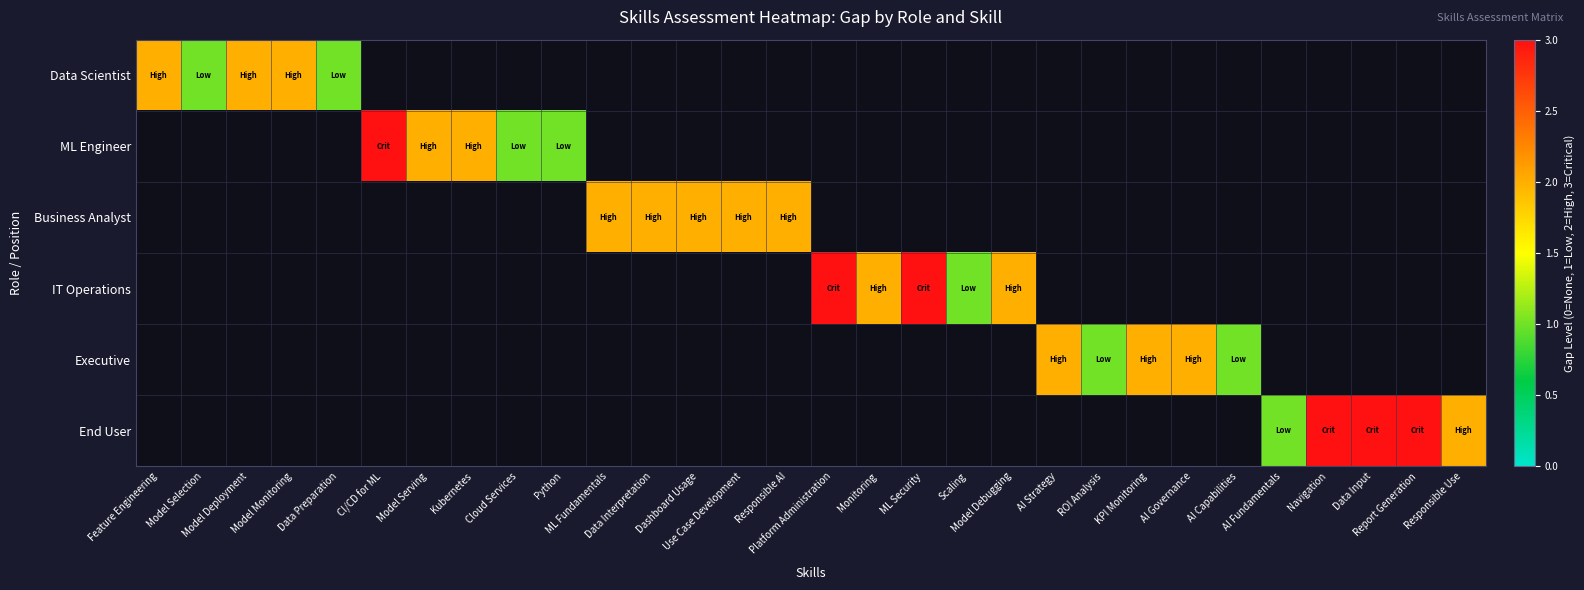

What is the total value across all series at Monitoring?

2